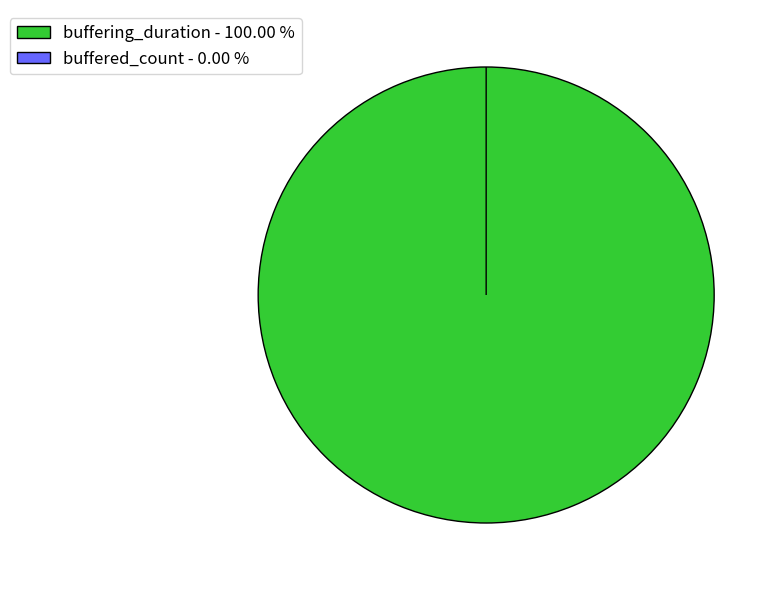

To the nearest percent, what is the difference between the buffering_duration and buffered_count slice percentages?

100%